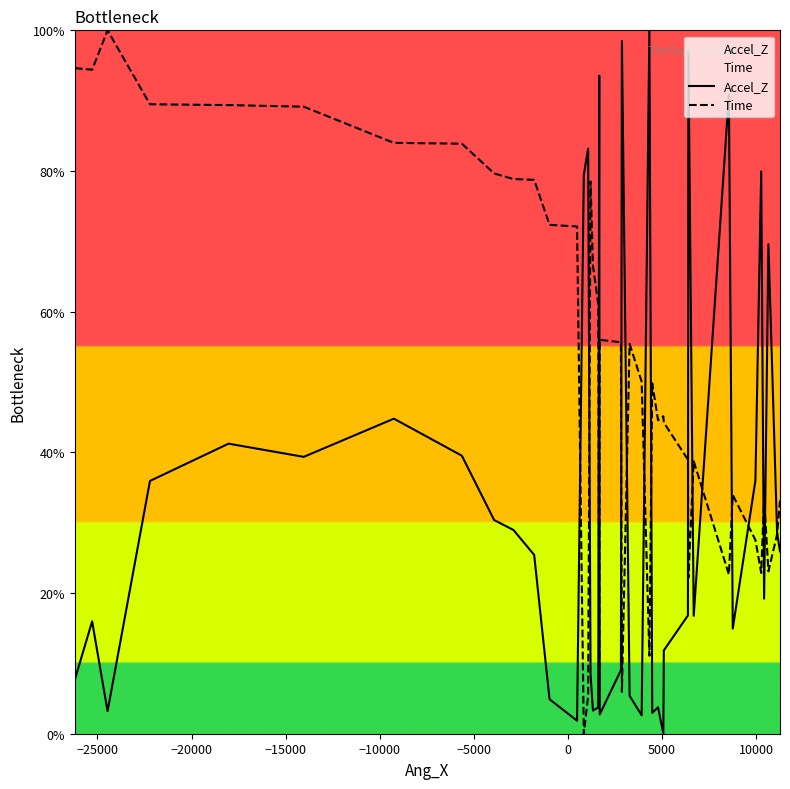

How many lines are shown in the chart?

2